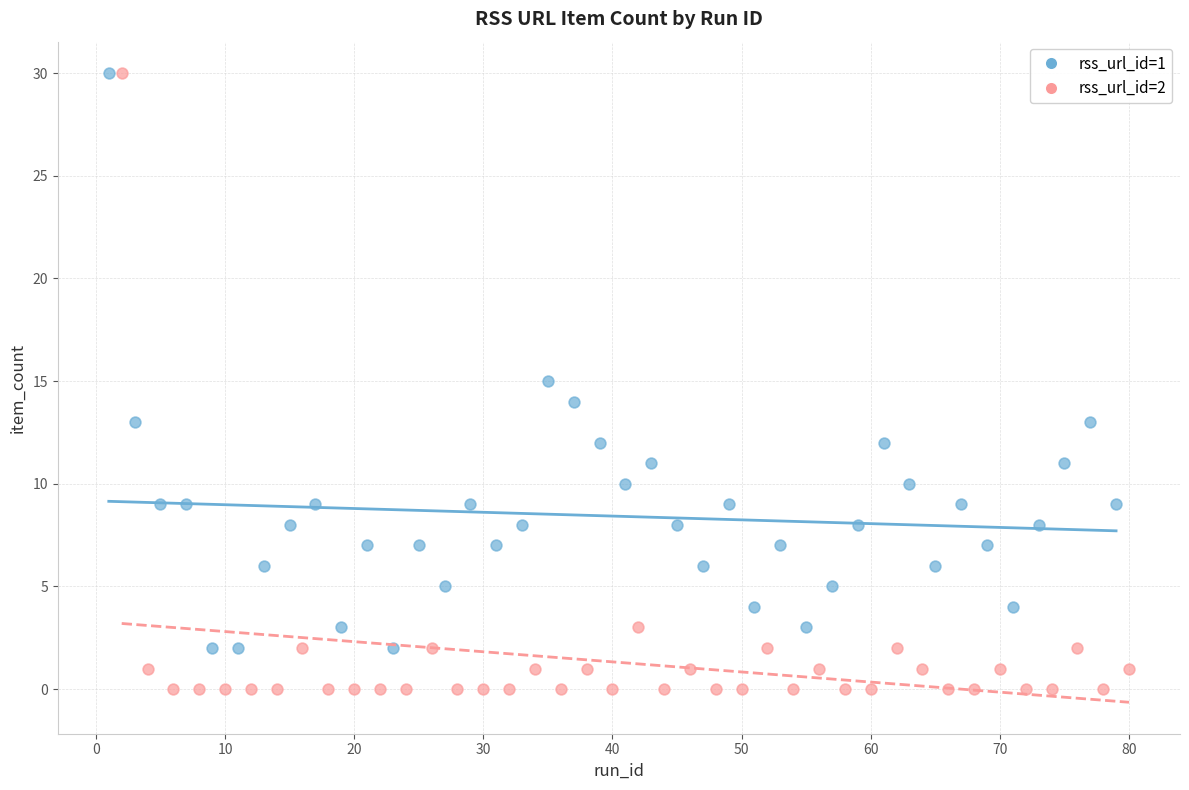

Which series contains the lowest Y value?

rss_url_id=2